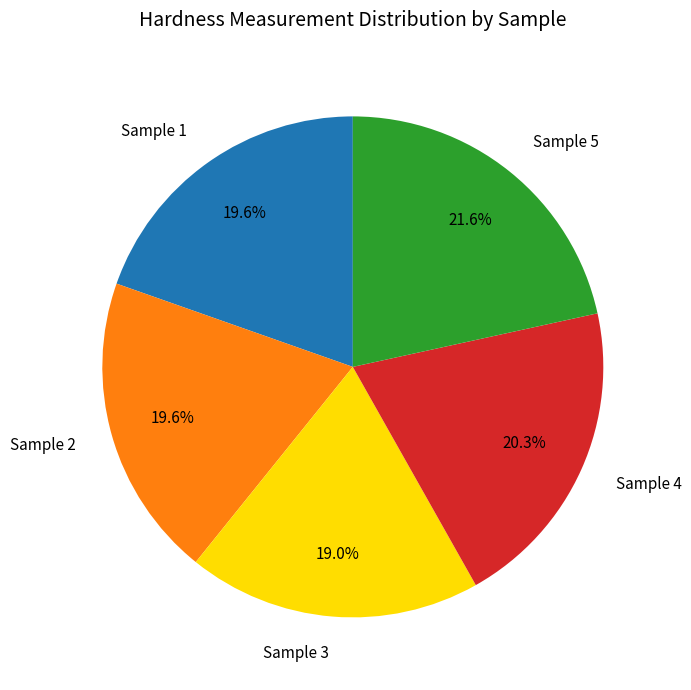

Count the number of slices in the pie.

5